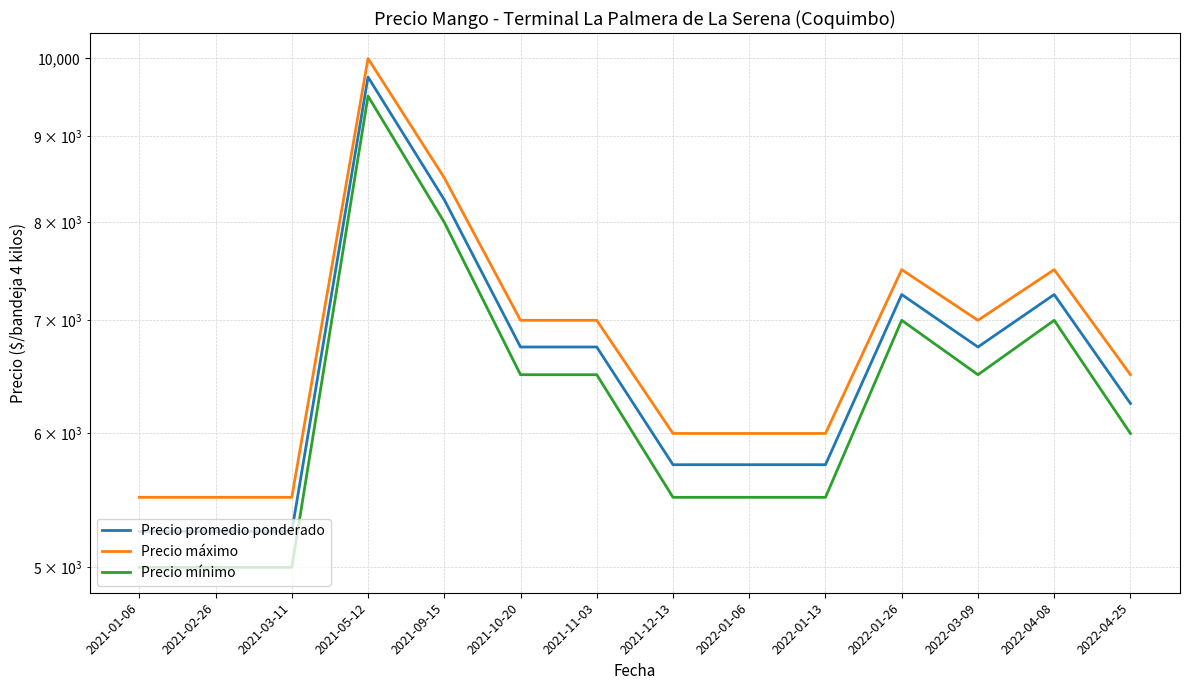

True or false: Precio máximo and Precio mínimo cross at least once.

False